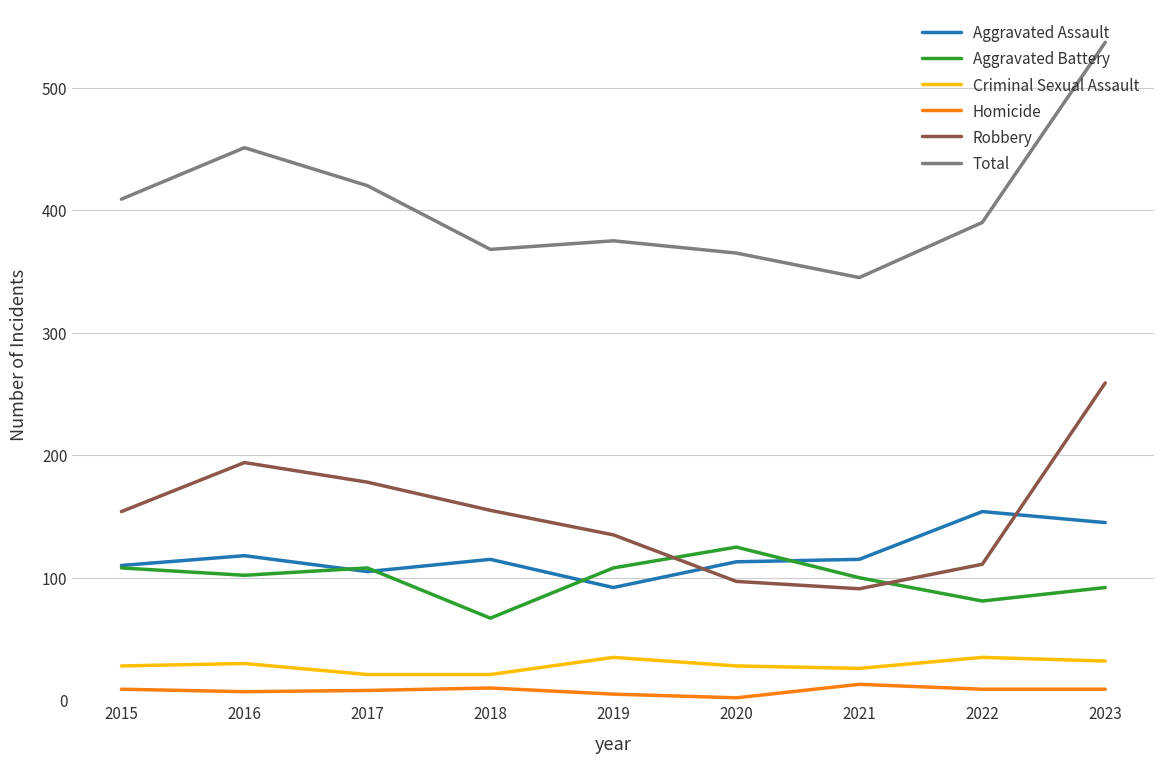

What is the spread (max minus min) of values at 2016?

444